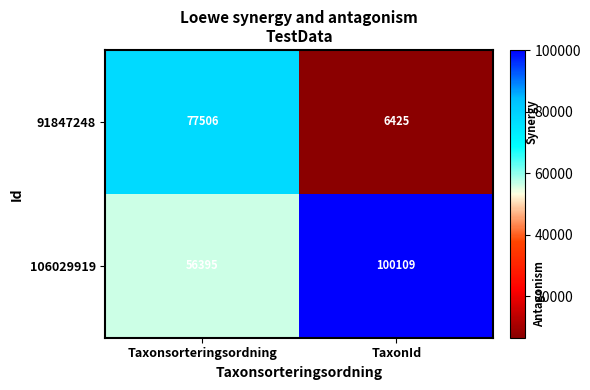

Which series has the widest spread of values?

91847248